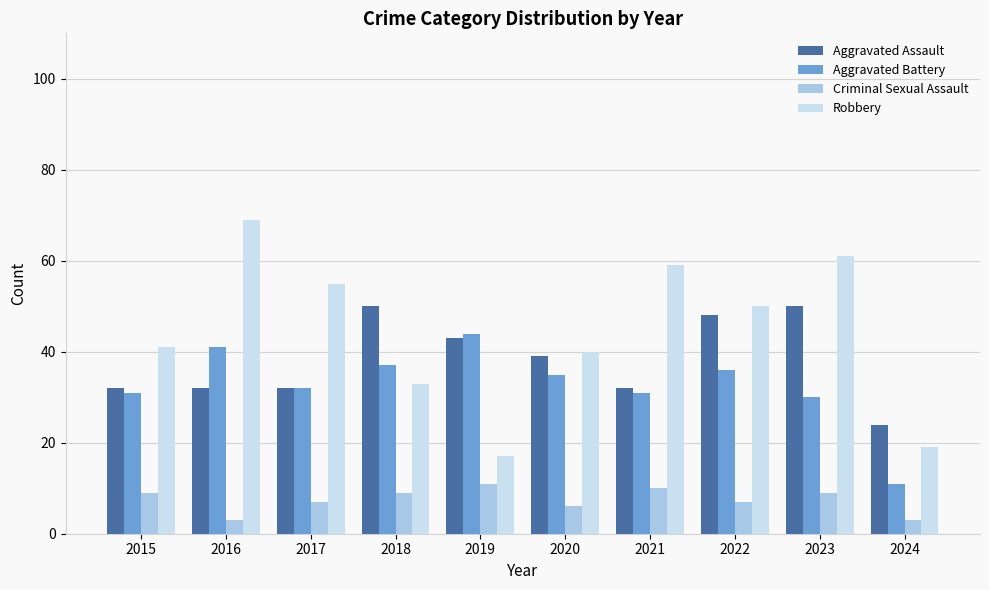

How many bars are there in total?

40